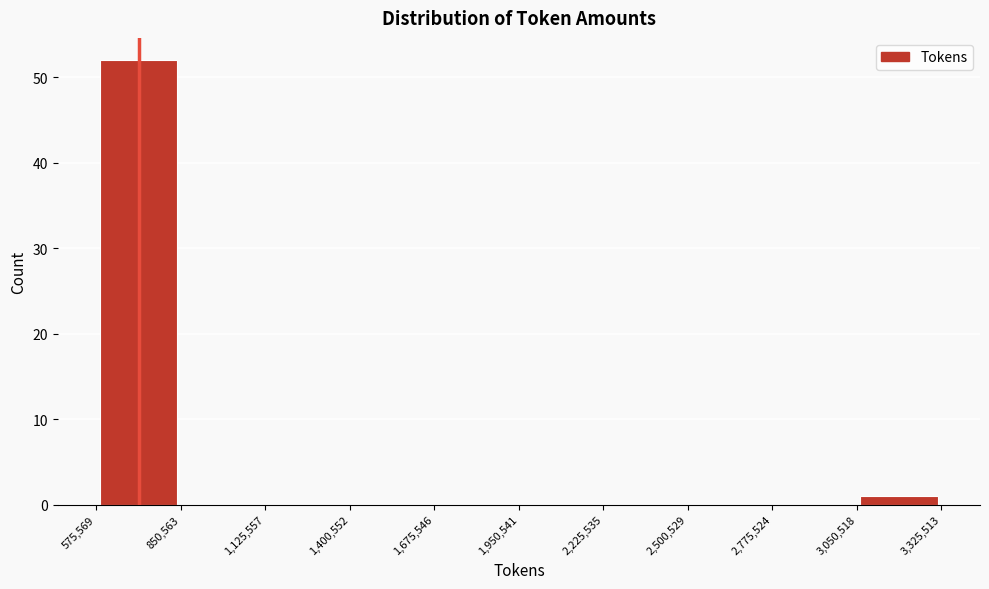

Which range on the x-axis has the tallest bar?

575,569 to 850,563